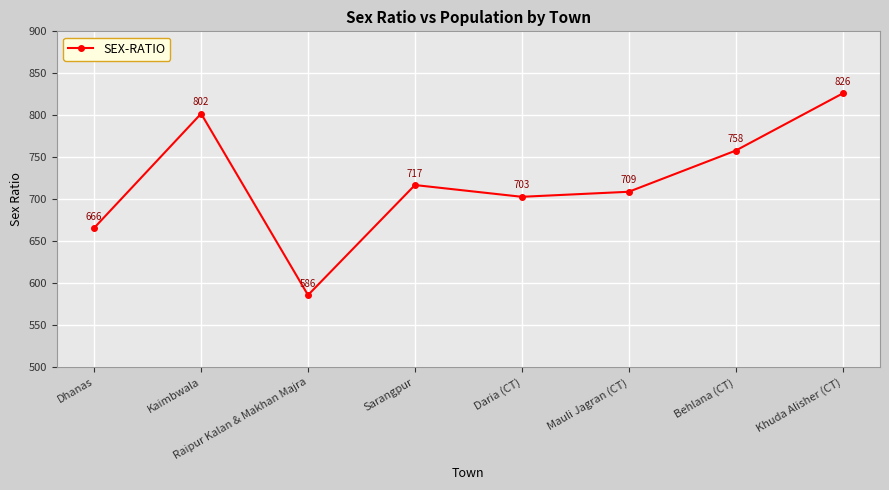

At which category does the data reach its first local valley?

Raipur Kalan & Makhan Majra